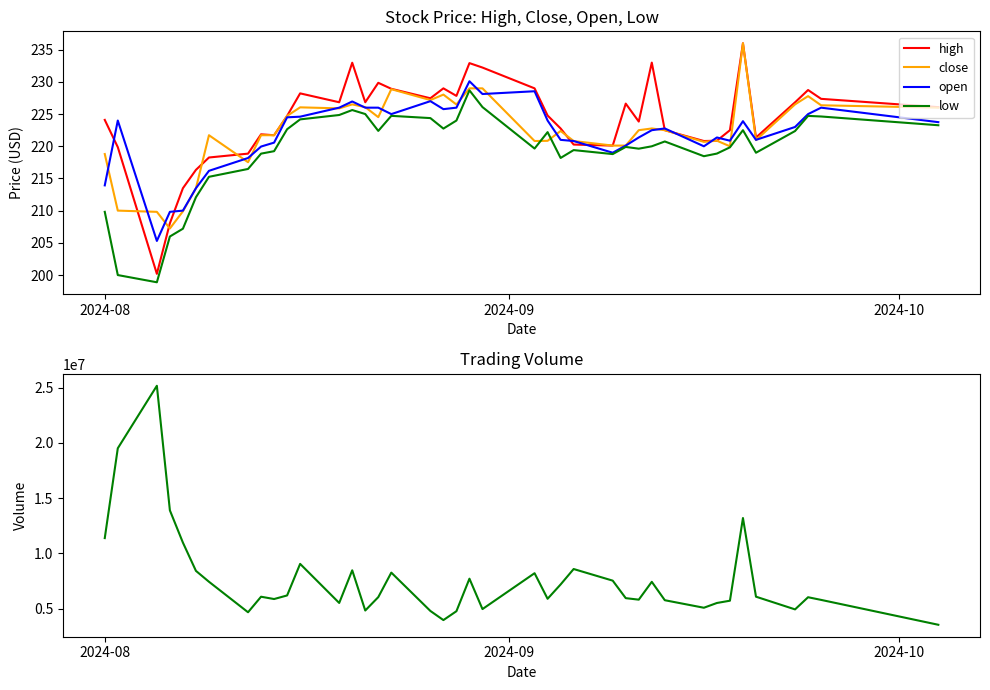

Rank the series by their maximum value, from lowest to highest.

low, open, high, close, volume